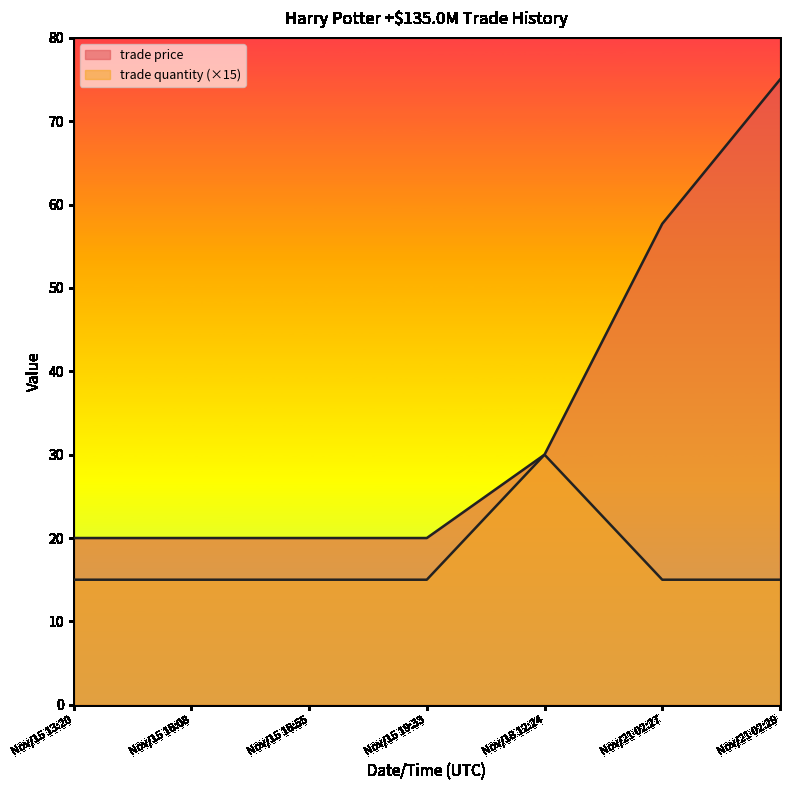

True or false: trade price and trade quantity intersect in this chart.

False